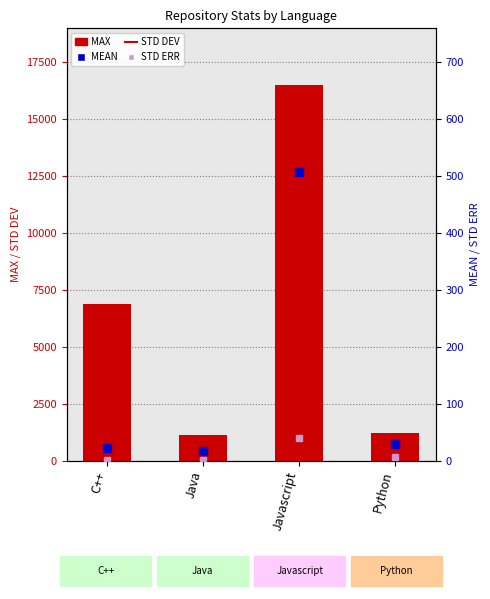

What is the sum of the MAX values at Javascript and Python?

17720.0